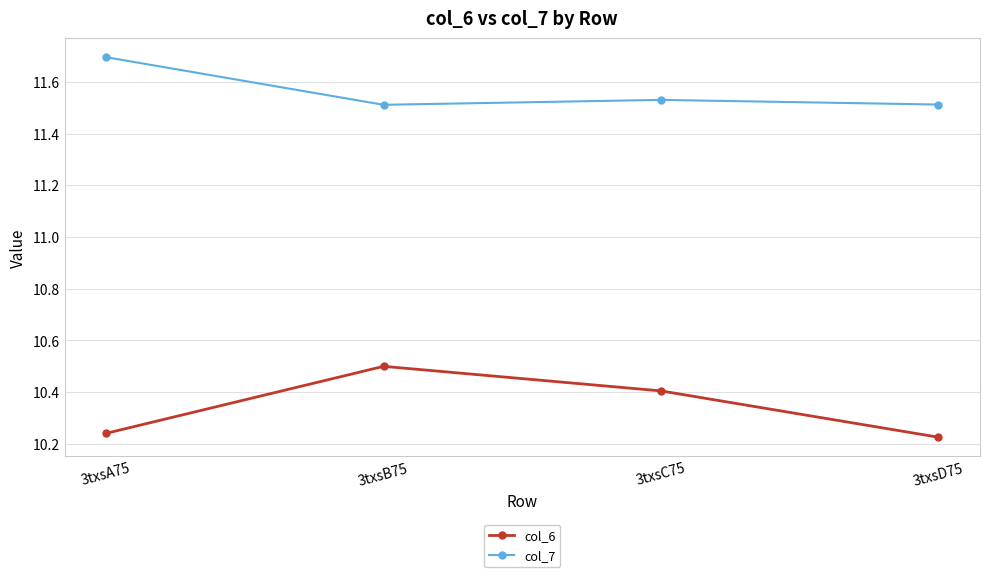

The col_7 series shows 11.7 at 3txsA75. True or false?

True